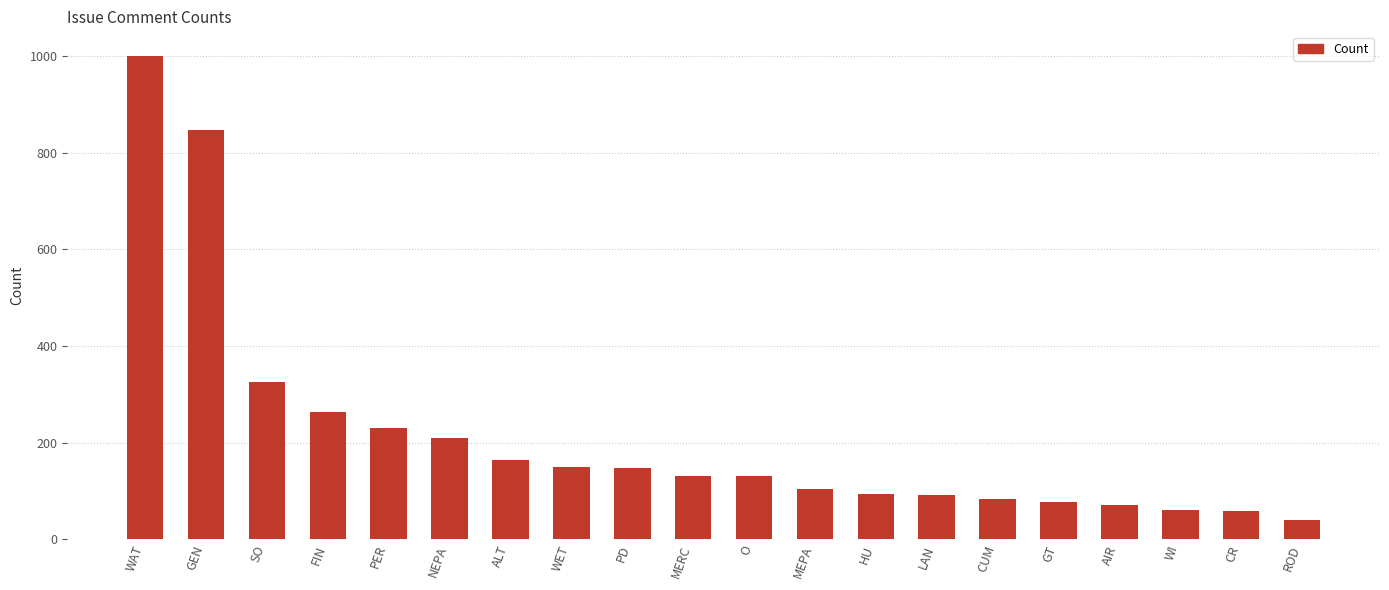

Approximately how many times larger is the value at ALT compared to PD?

1.1